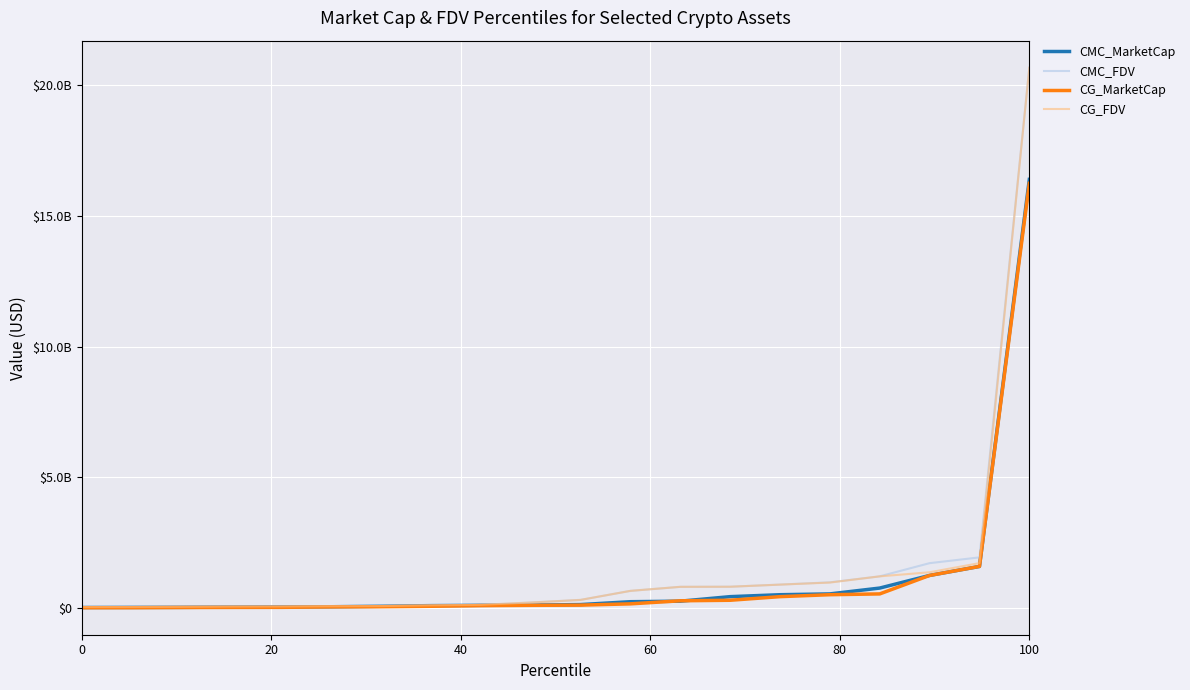

Which series has the largest total across all categories?

CMC_FDV